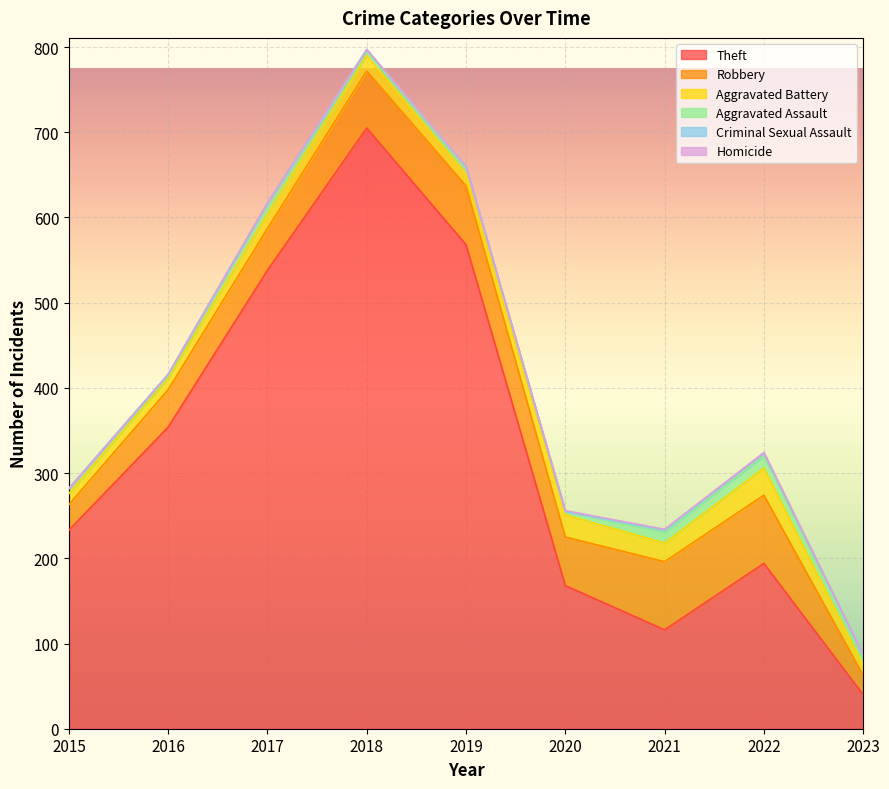

The value of Robbery at 2015 is 30. True or false?

True